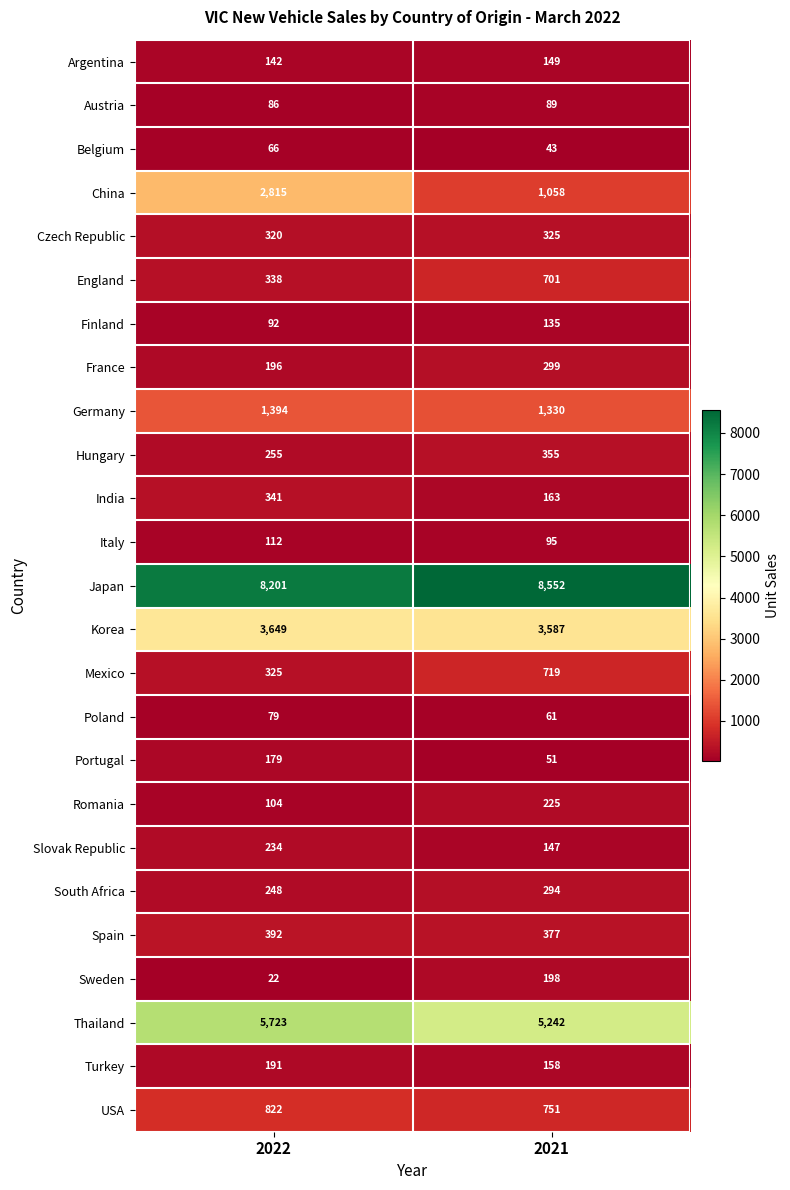

What is the maximum value for Mexico?

719